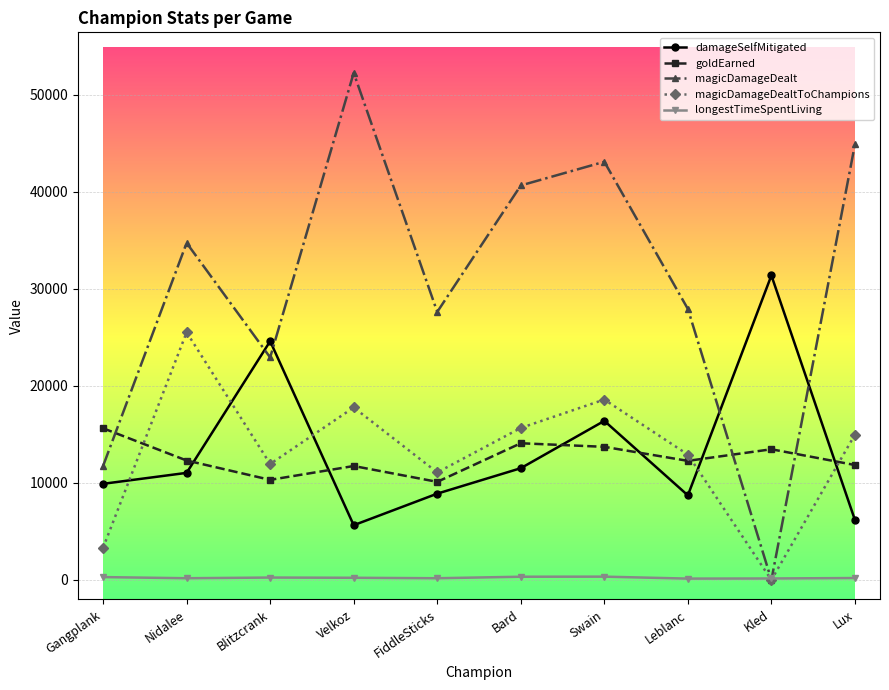

Where is the first local maximum for magicDamageDealt?

Nidalee